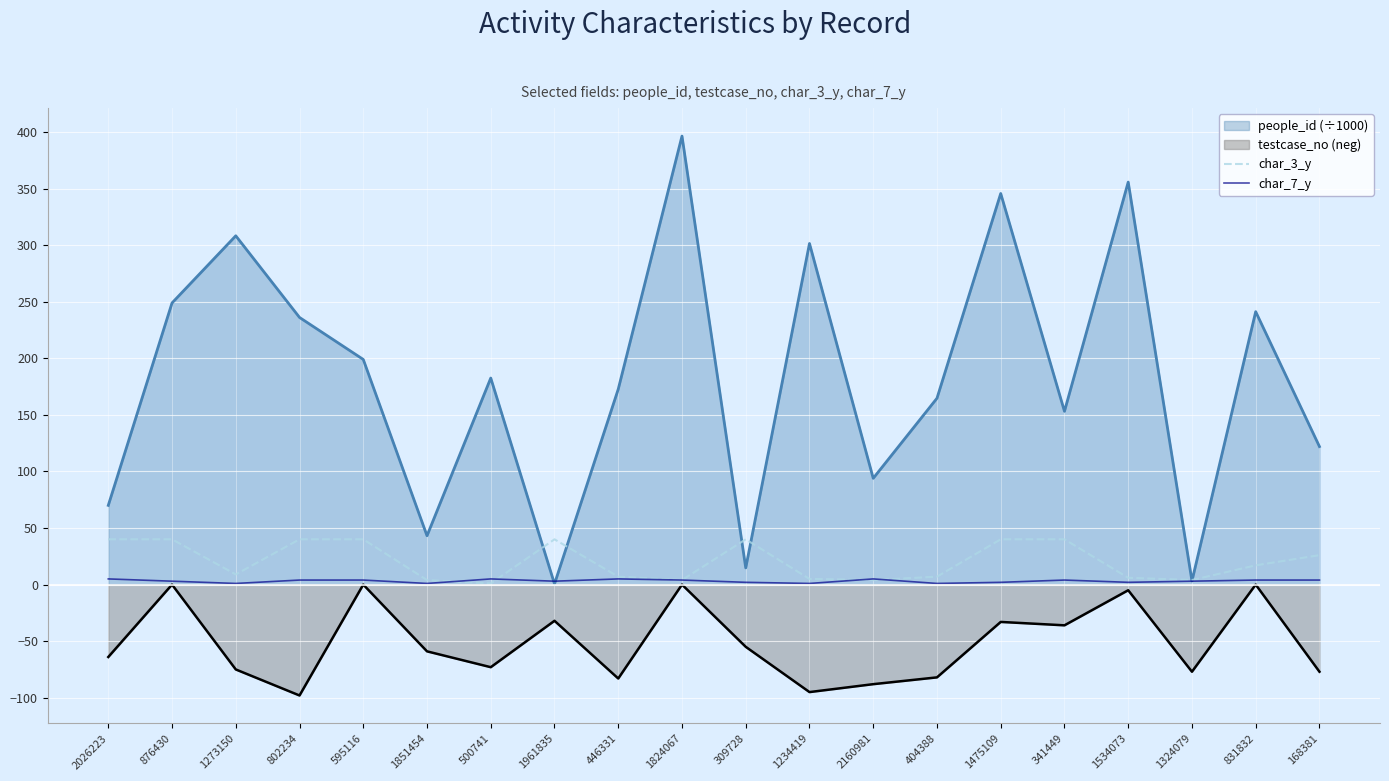

In char_3_y, how many points are lower than both neighbors (excluding endpoints)?

5